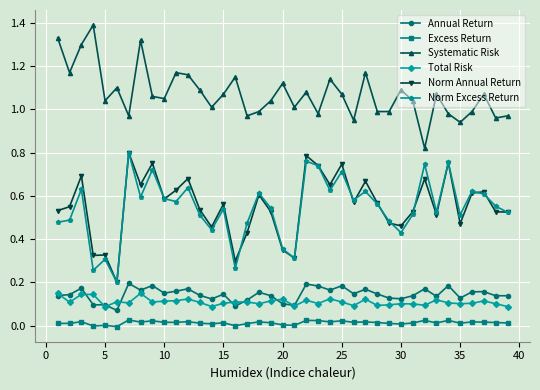

Count the Total Risk values in the range 0 to 1.

39